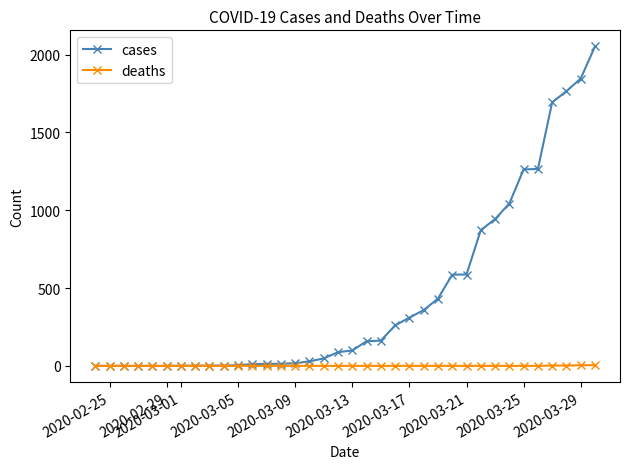

Which series has the largest total across all categories?

cases